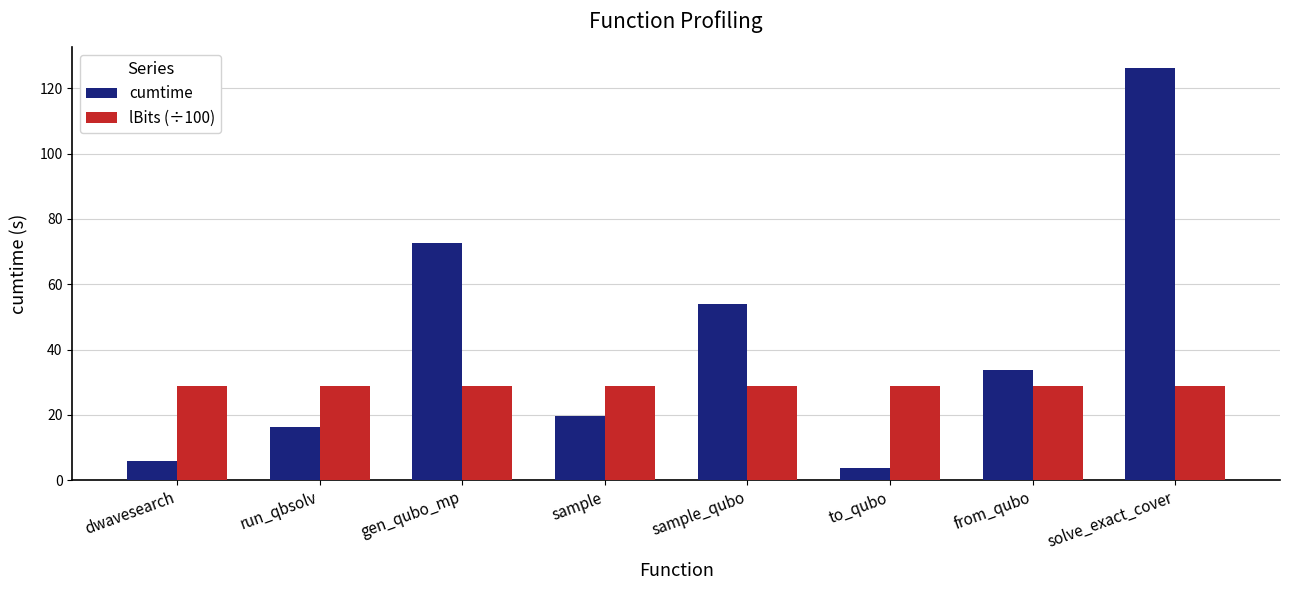

Rank the series by their average value, from lowest to highest.

lBits (÷100), cumtime